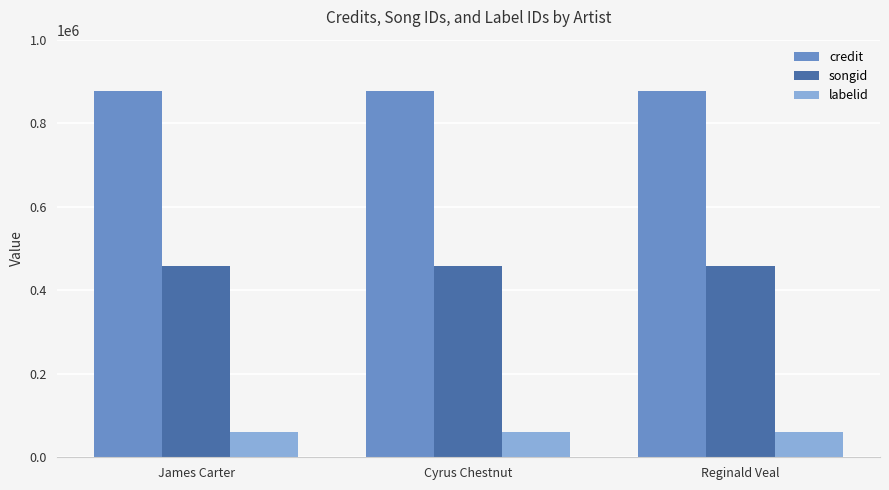

What is the sum of all songid values?

1374726